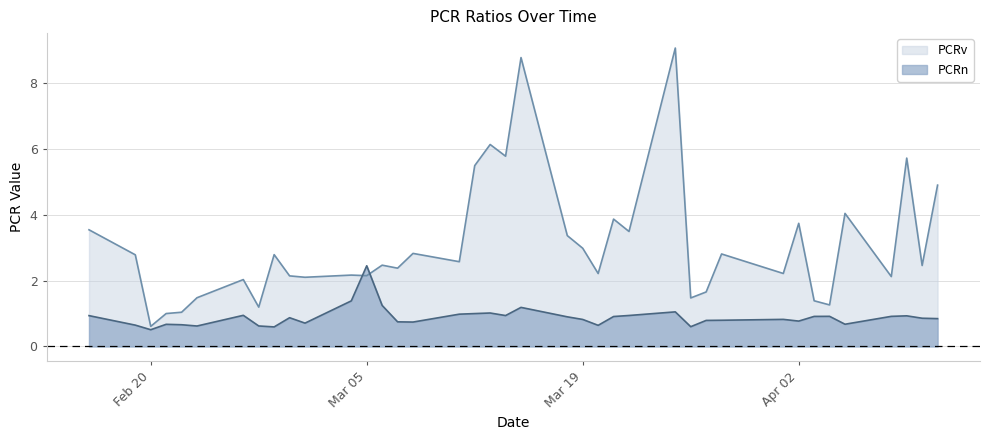

At which label is PCRv closest to 4?

2024-04-05